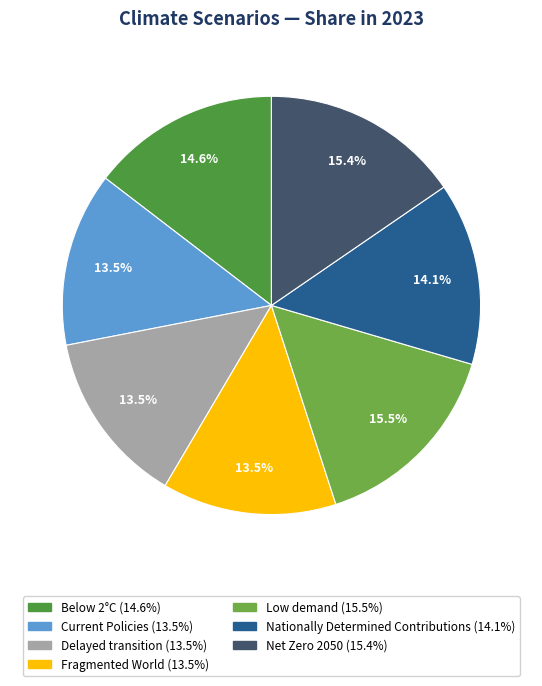

To the nearest percent, what percentage of the pie is Low demand?

15%